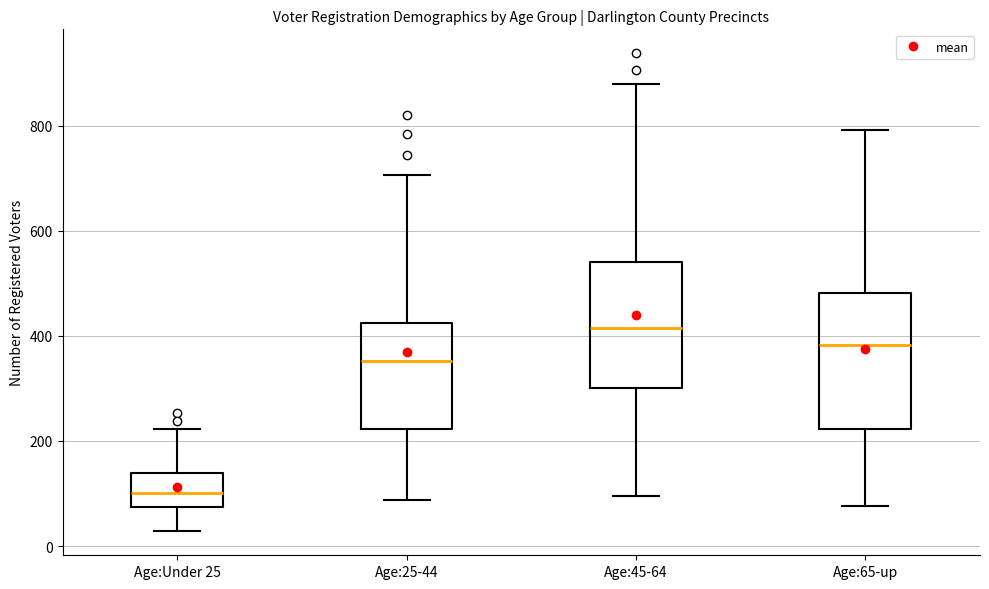

Reading left to right, transcribe this box plot: for each box, give where its median line is, the range the box spans, and where its two whiskers end, as read against the y-axis. The values are not printed on the chart, so give them approximately, as read against the axis.

Age:Under 25: median 100, box 80 to 140, whiskers 20 to 220
Age:25-44: median 360, box 220 to 420, whiskers 80 to 700
Age:45-64: median 420, box 300 to 540, whiskers 100 to 880
Age:65-up: median 380, box 220 to 480, whiskers 80 to 800